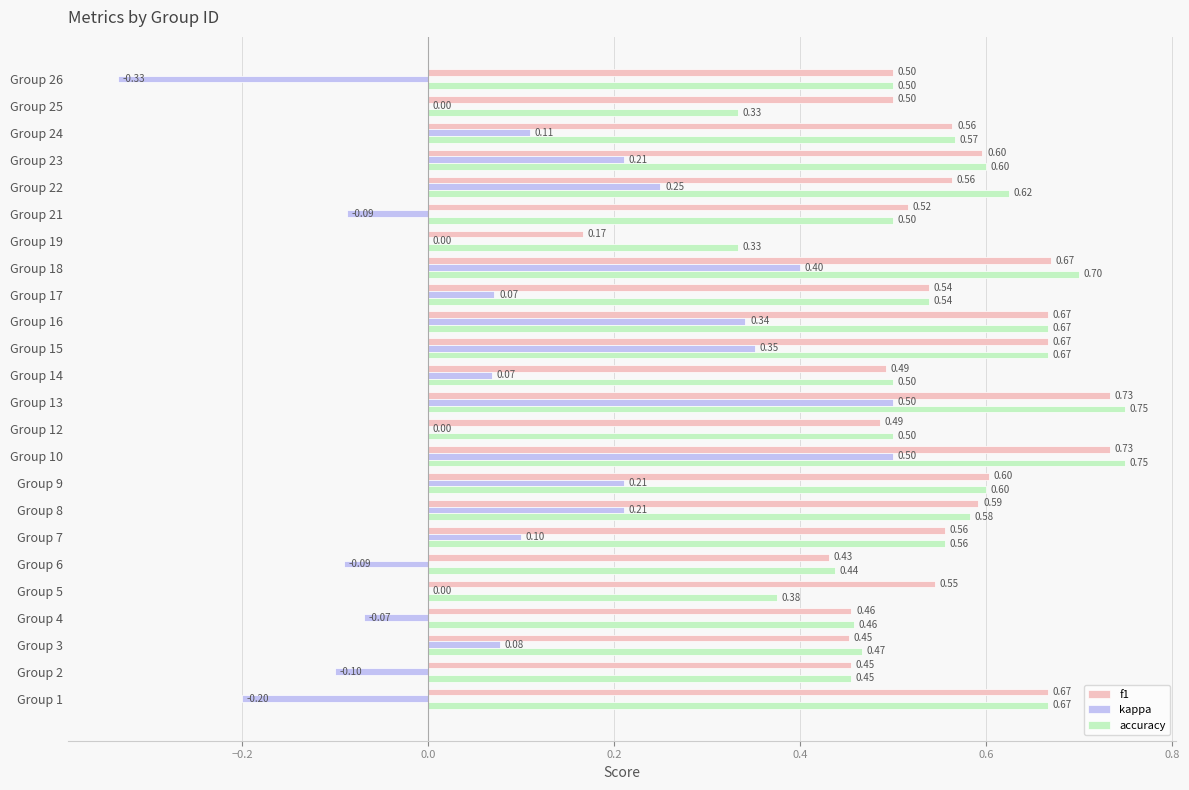

What is the sum of the accuracy values at Group 17 and Group 18?

1.2